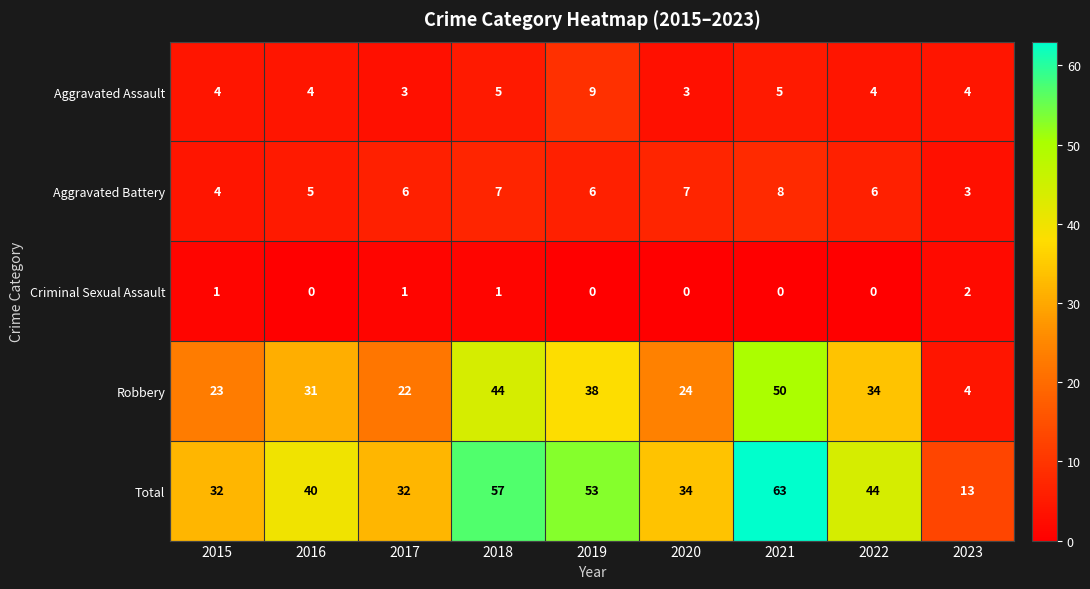

What is the total value across all series at 2015?

64